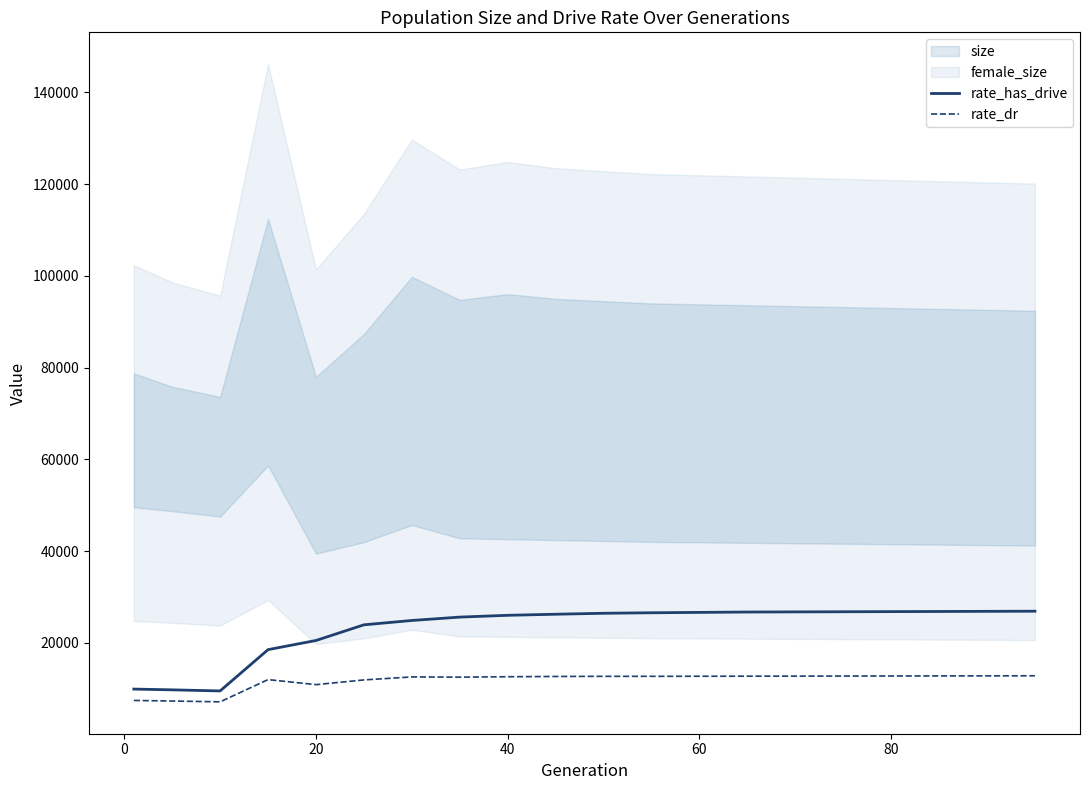

What is the highest value of the rate_has_drive series?

26890.0